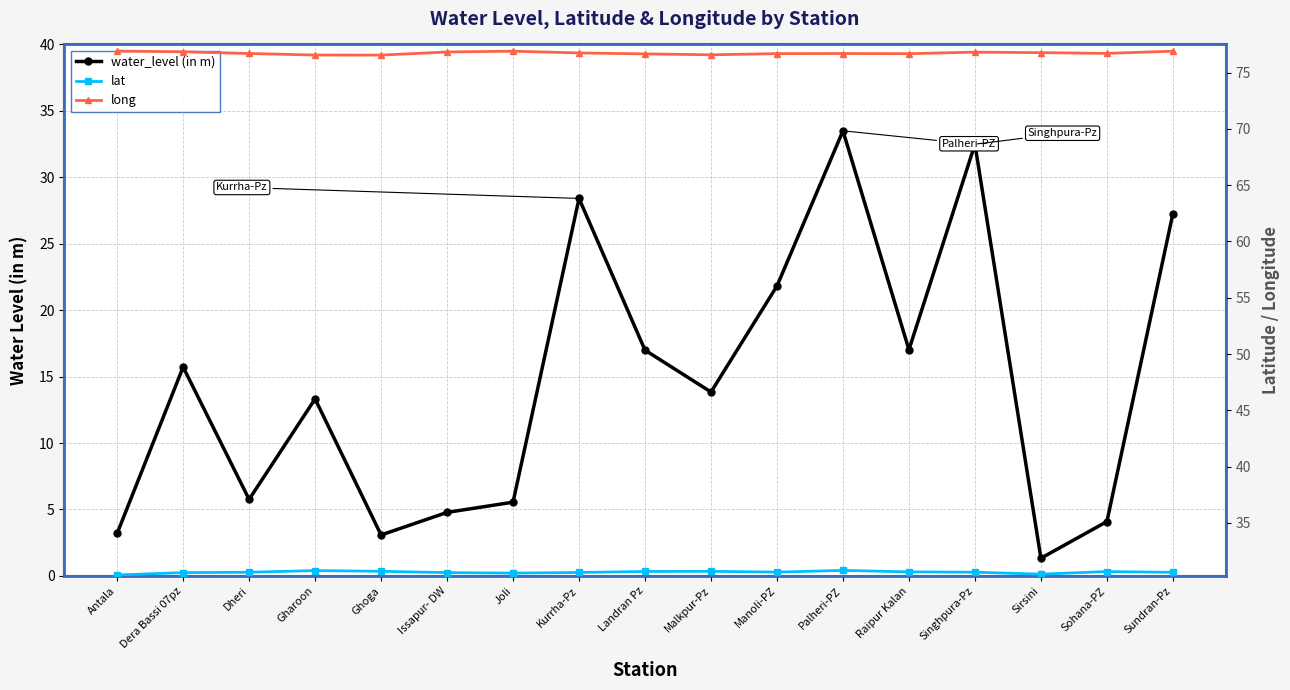

What is the difference between the maximum and minimum values in the lat series?

0.4